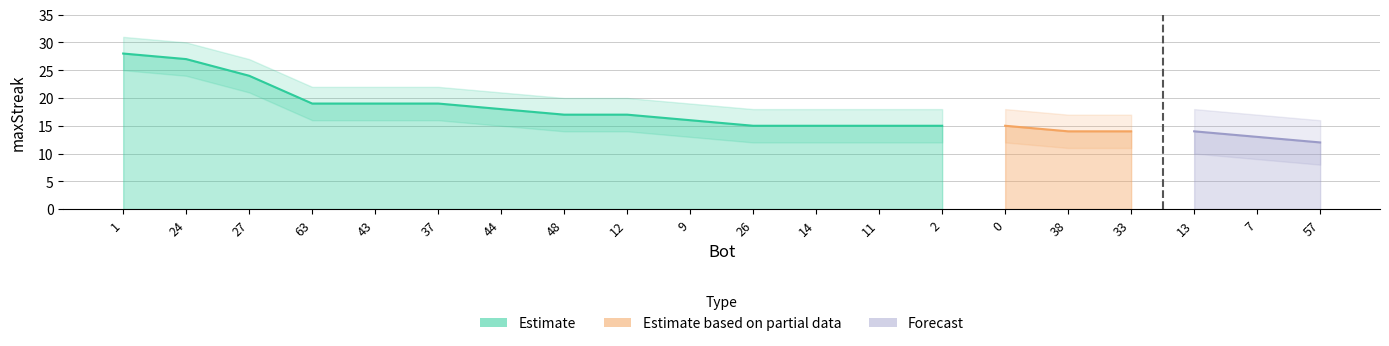

Where is the data nearest to the value 20?

63